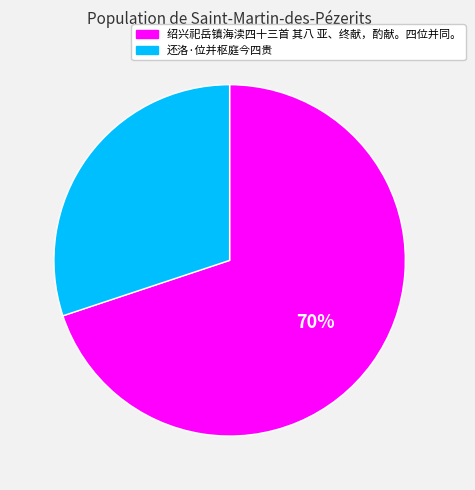

To the nearest percent, what is the combined percentage of 绍兴祀岳镇海渎四十三首 其八 亚、终献，酌献。四位并同。 and 还洛·位并枢庭今四贵?

100%